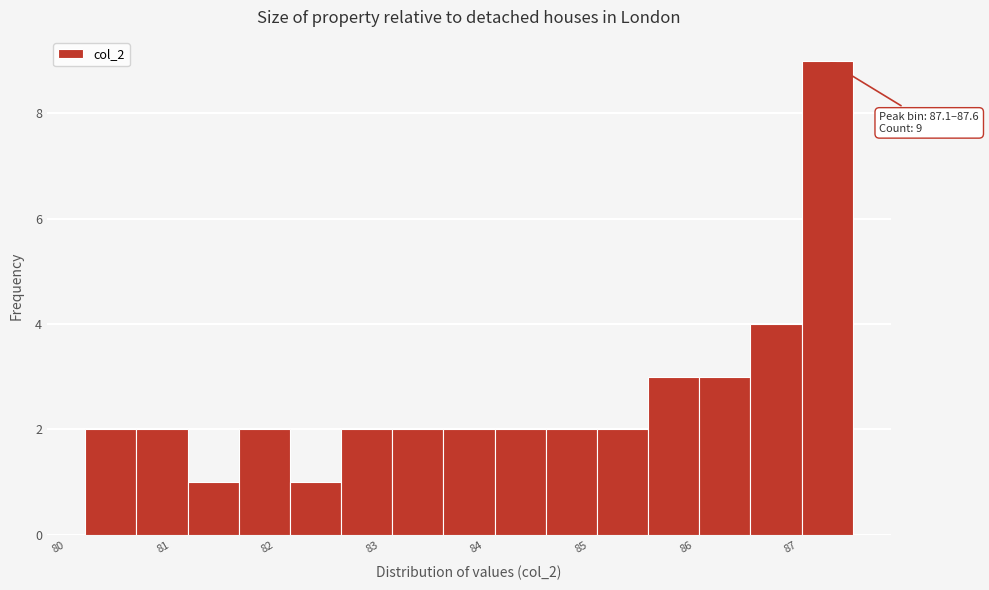

Over which range of the x-axis is the bar tallest?

87.1 to 87.6